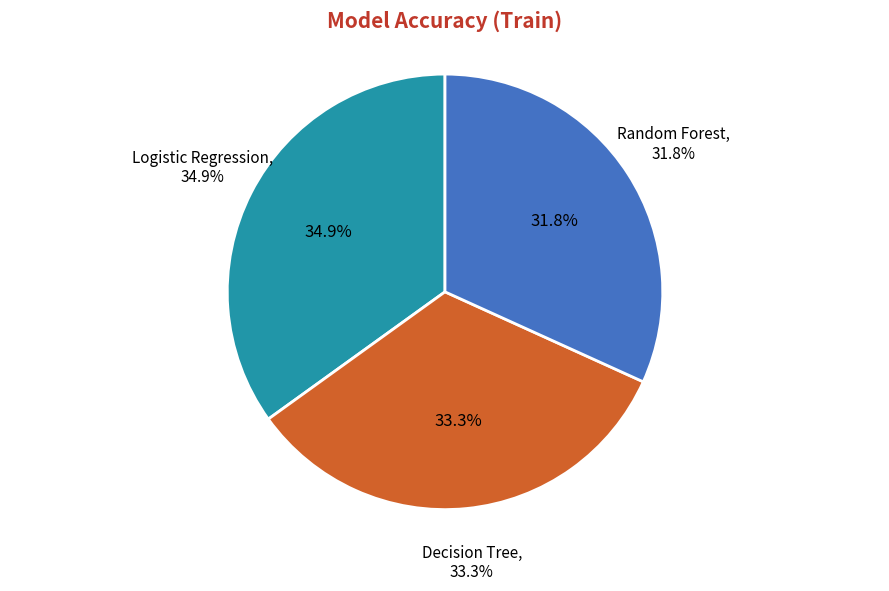

To the nearest percent, what portion does Logistic Regression represent?

35%